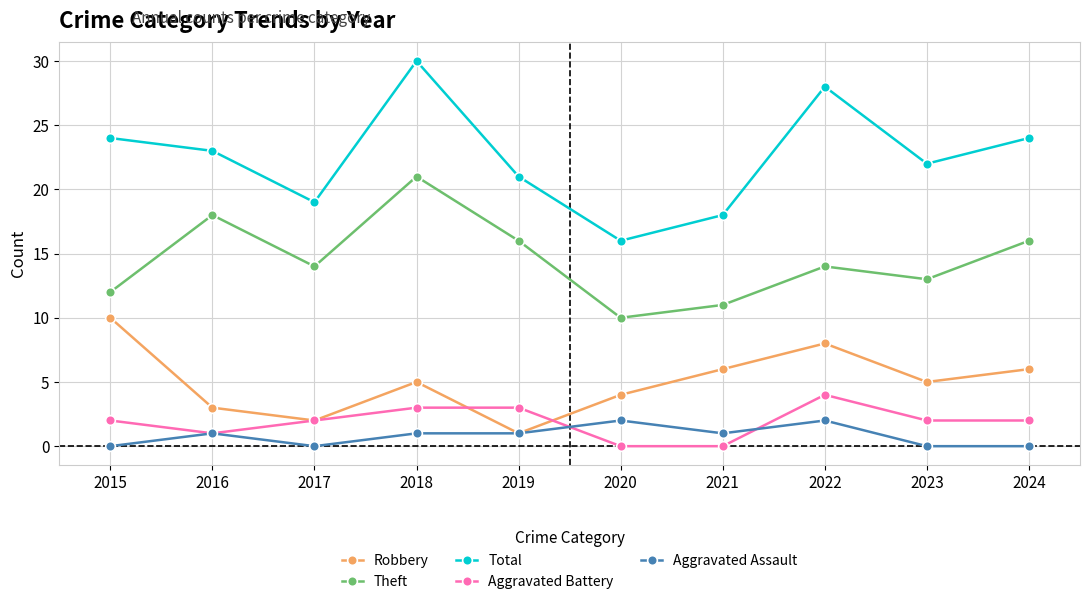

How many values in the Aggravated Assault series are below 1?

4